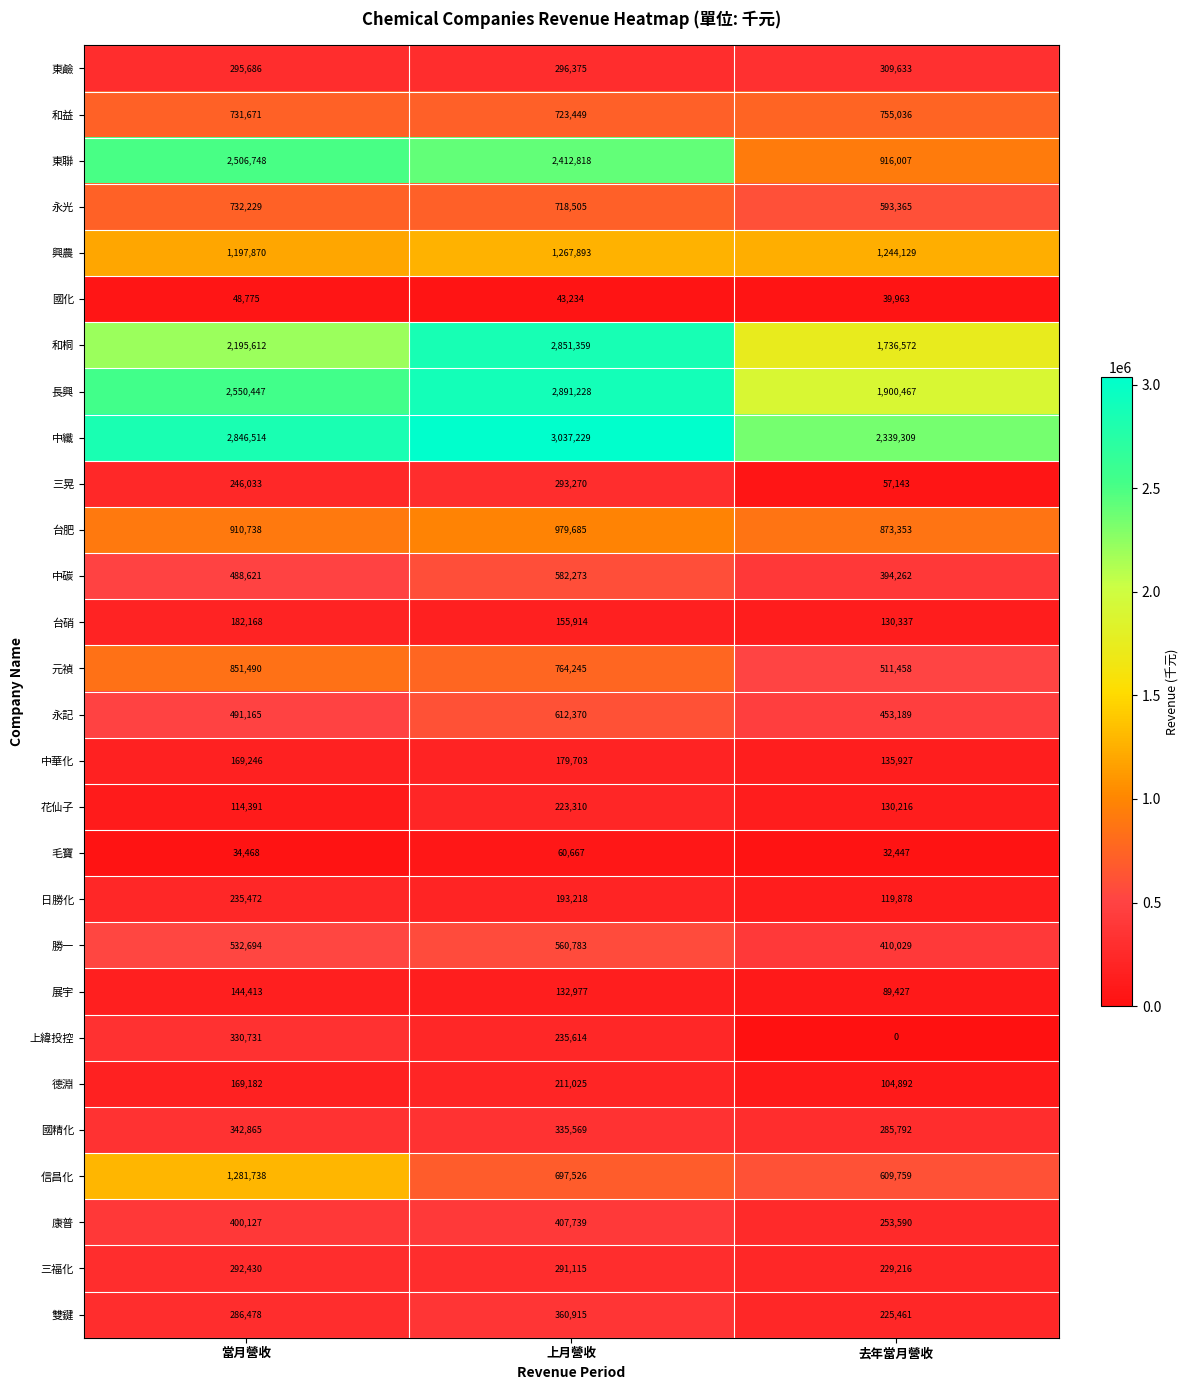

Which series has the largest range (max minus min)?

東聯